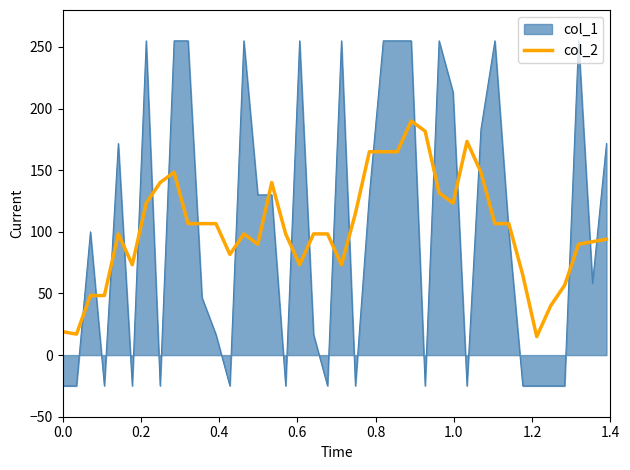

What is the minimum value shown in the chart?

-25.0